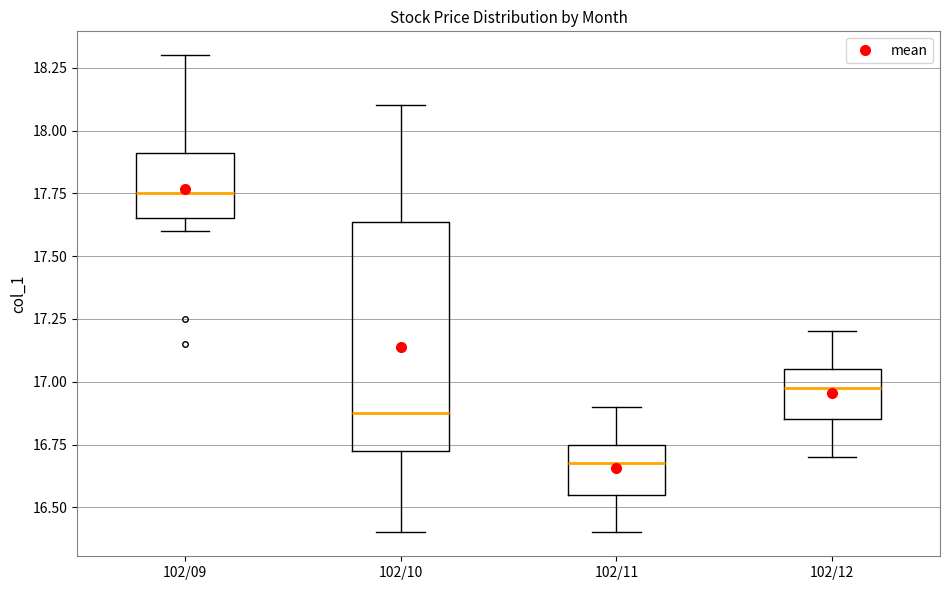

Comparing the boxes themselves (not the whiskers), which one is the tallest?

102/10